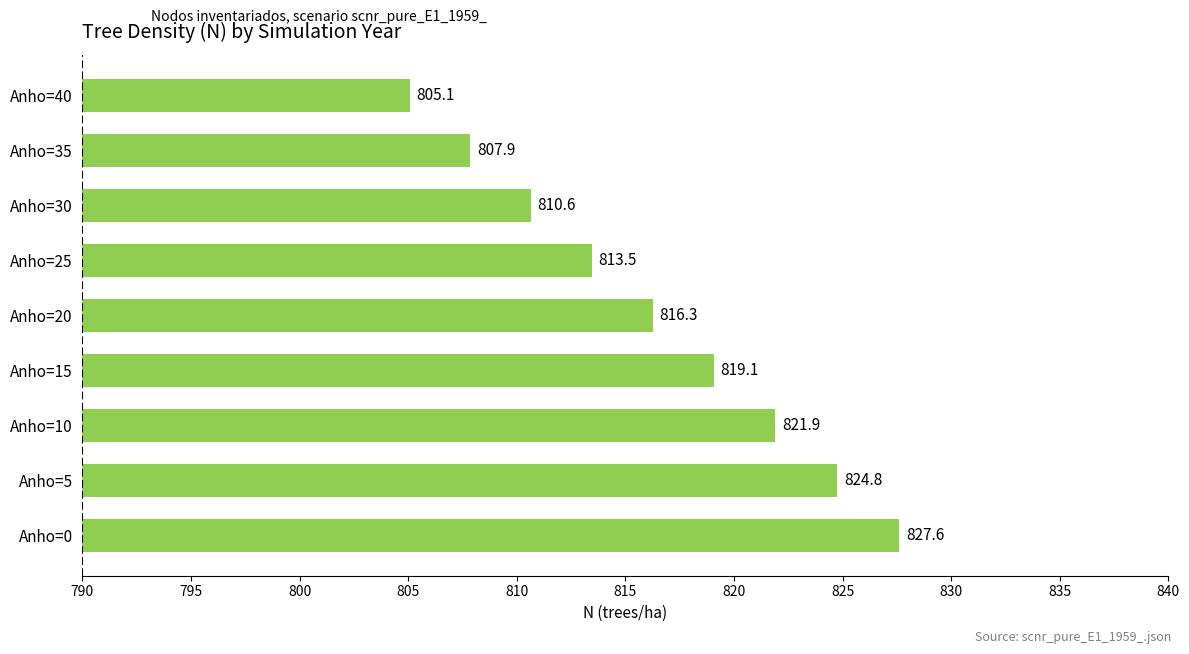

Which label corresponds to the largest value in the chart?

Anho=0